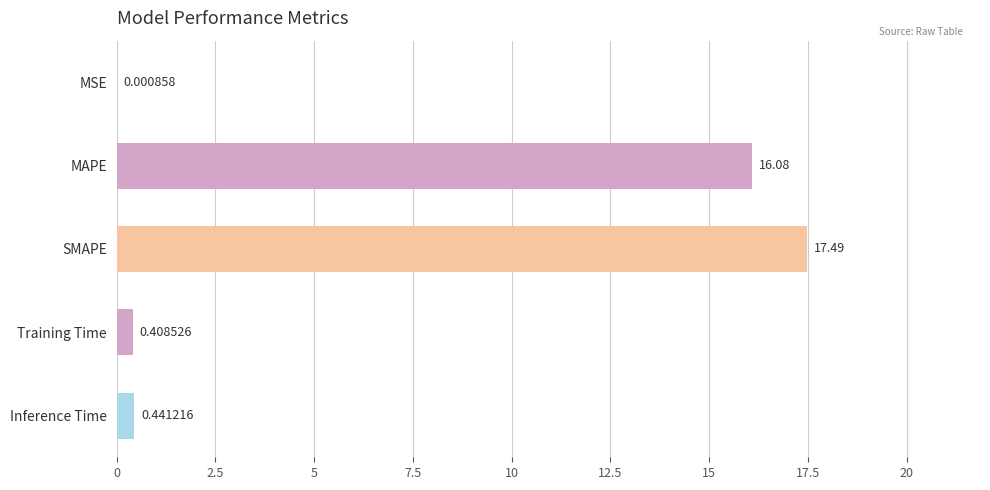

What is the sum of the values at Inference Time and Training Time?

0.8